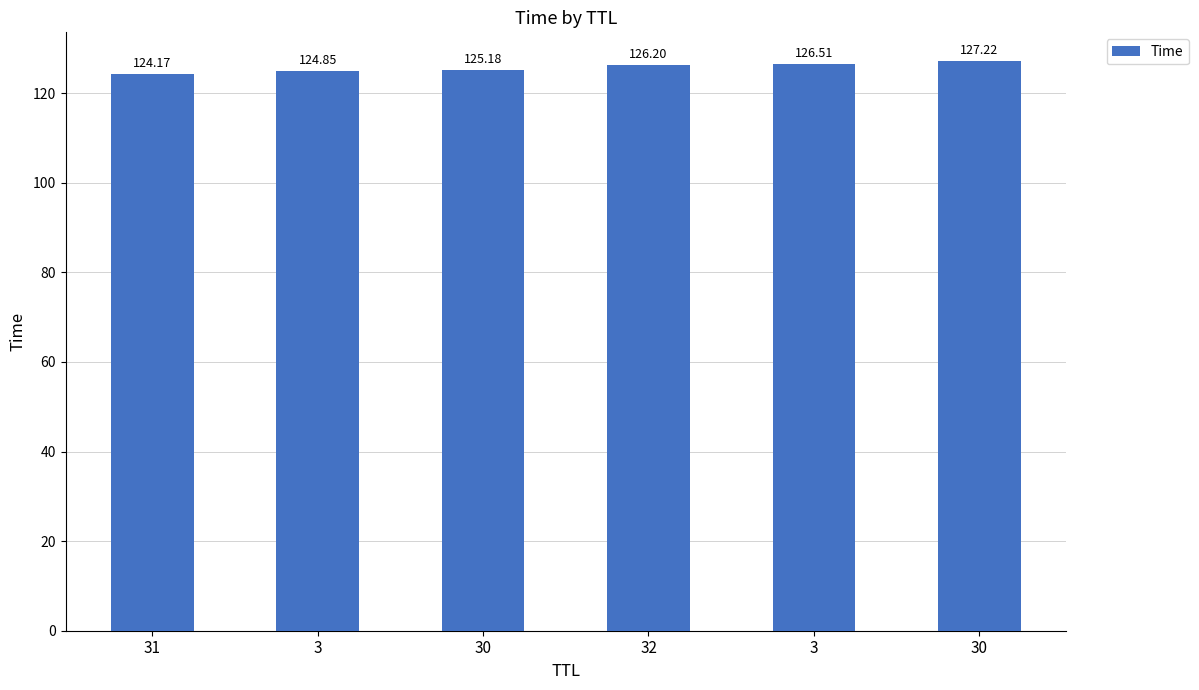

What value does the data have at 30?

125.2